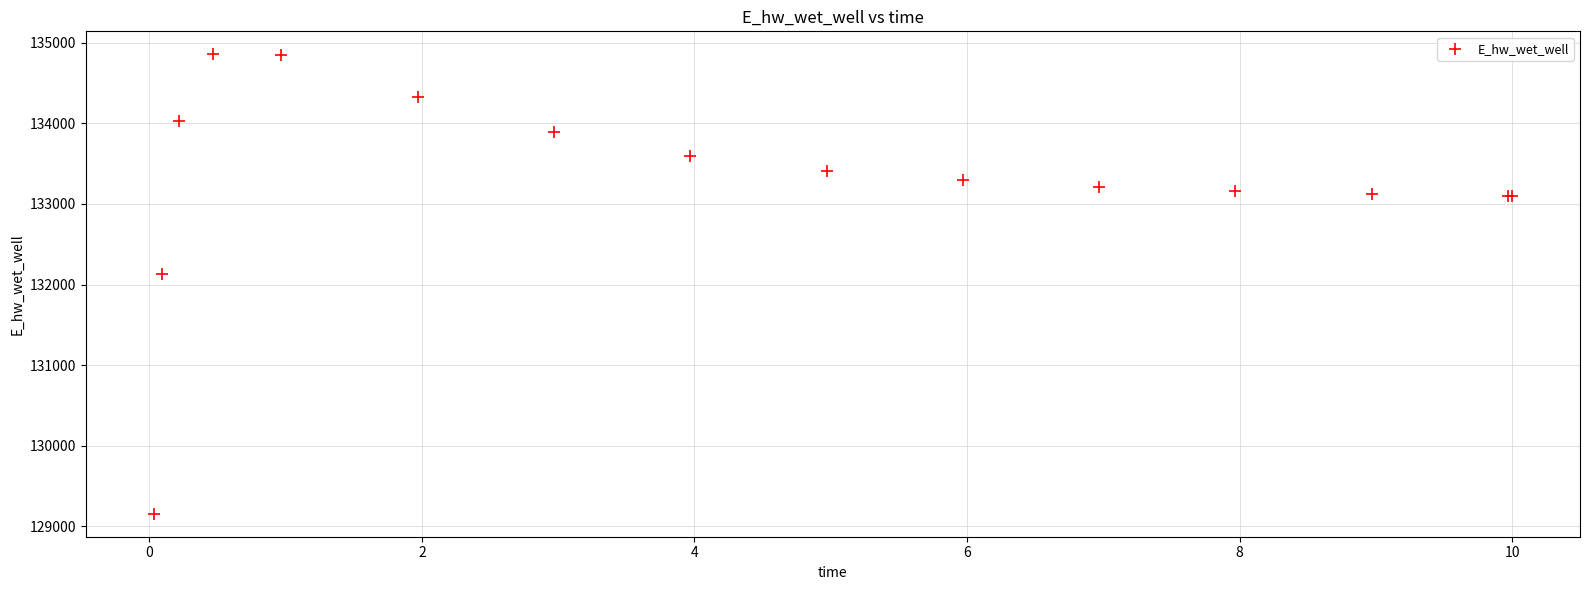

What Y value in the scatter plot is closest to 132006?

132130.8